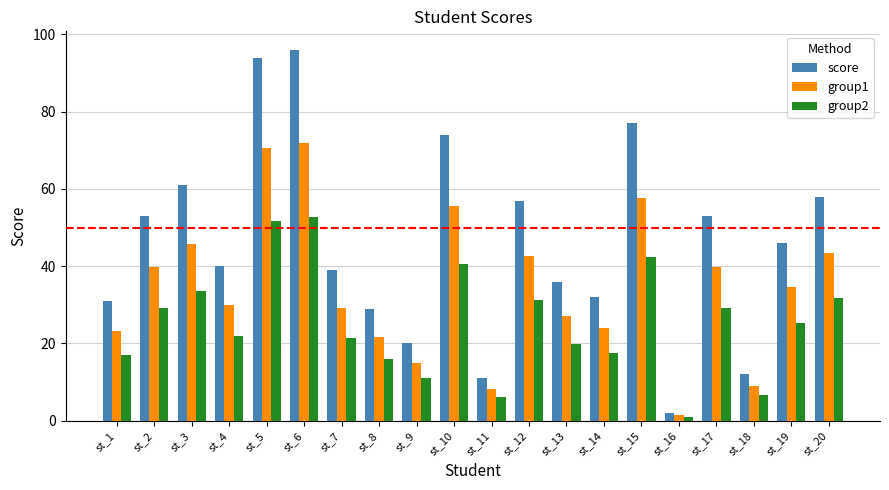

What is the value of the group2 bar at the 20th from the left?

31.9